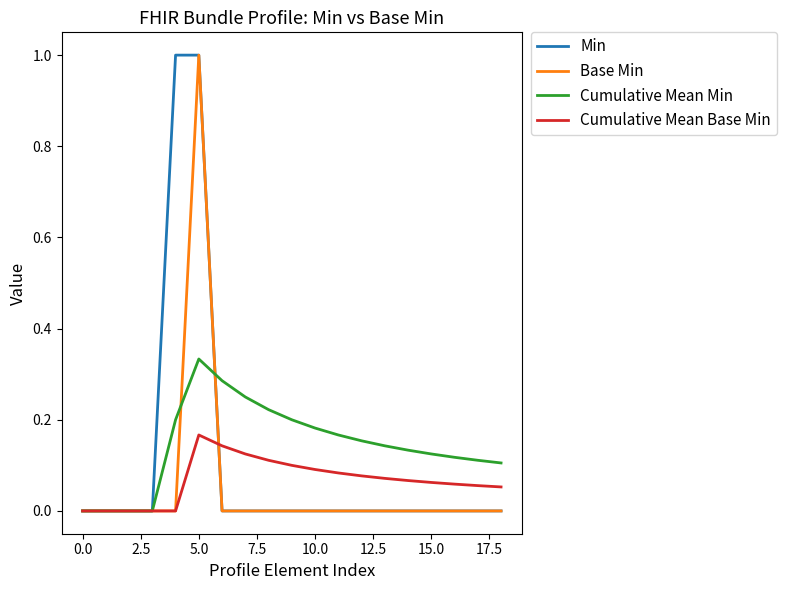

What is the sum of all Min values?

2.0